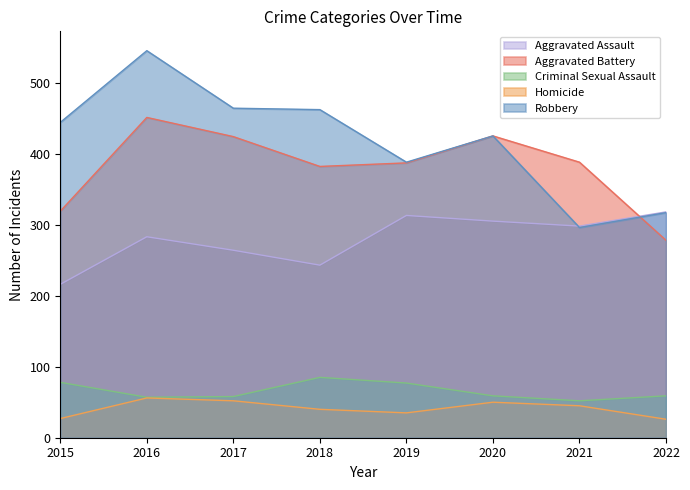

How many data points in Aggravated Battery are above 388?

3